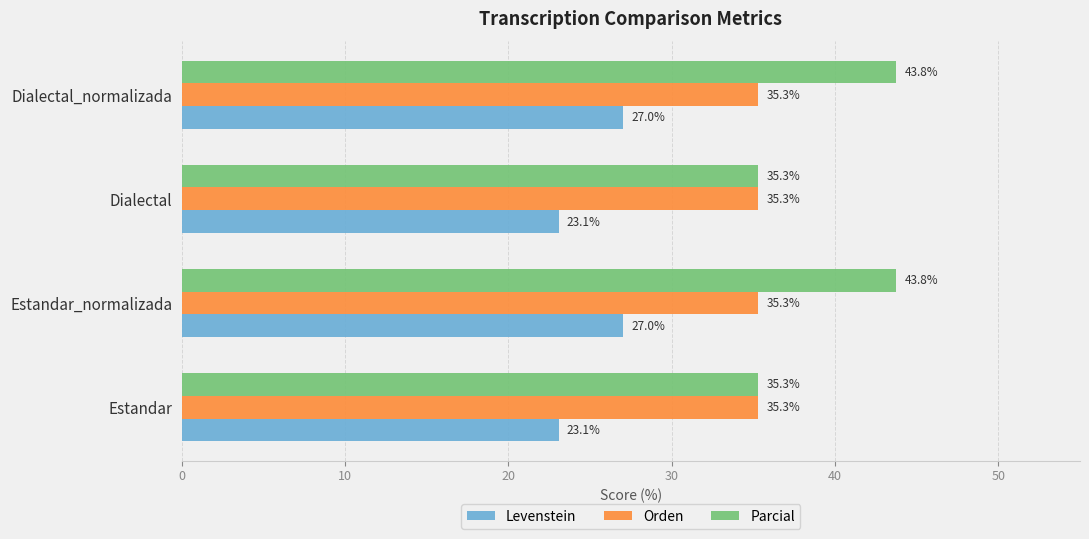

Which series has the largest total across all categories?

Parcial